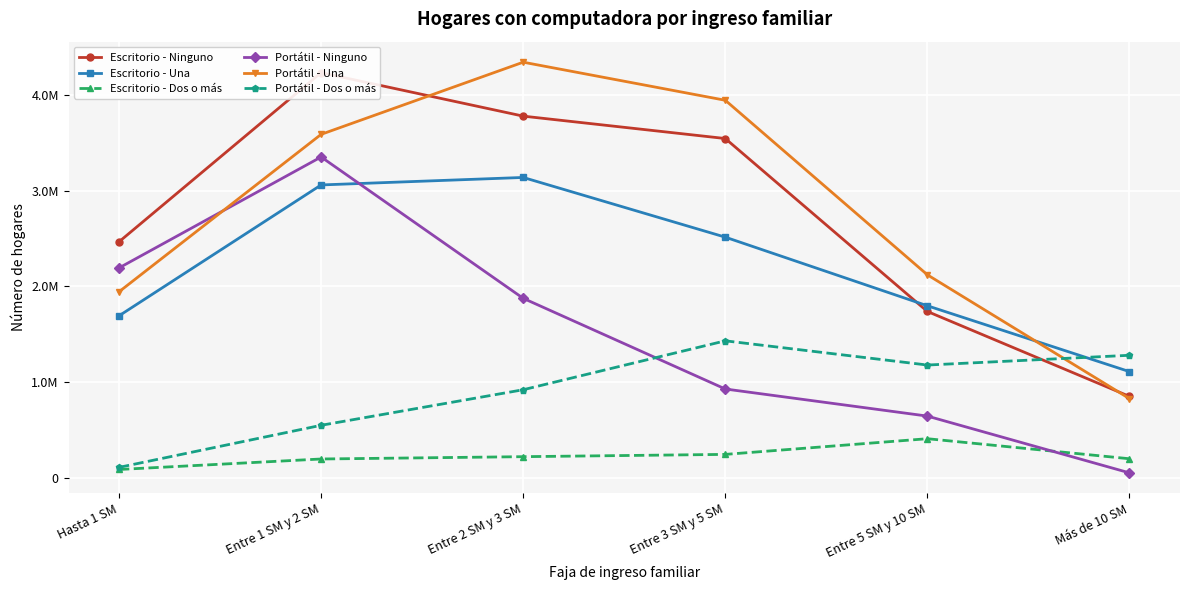

What are all the series names shown in the legend?

Escritorio - Ninguno, Escritorio - Una, Escritorio - Dos o más, Portátil - Ninguno, Portátil - Una, Portátil - Dos o más